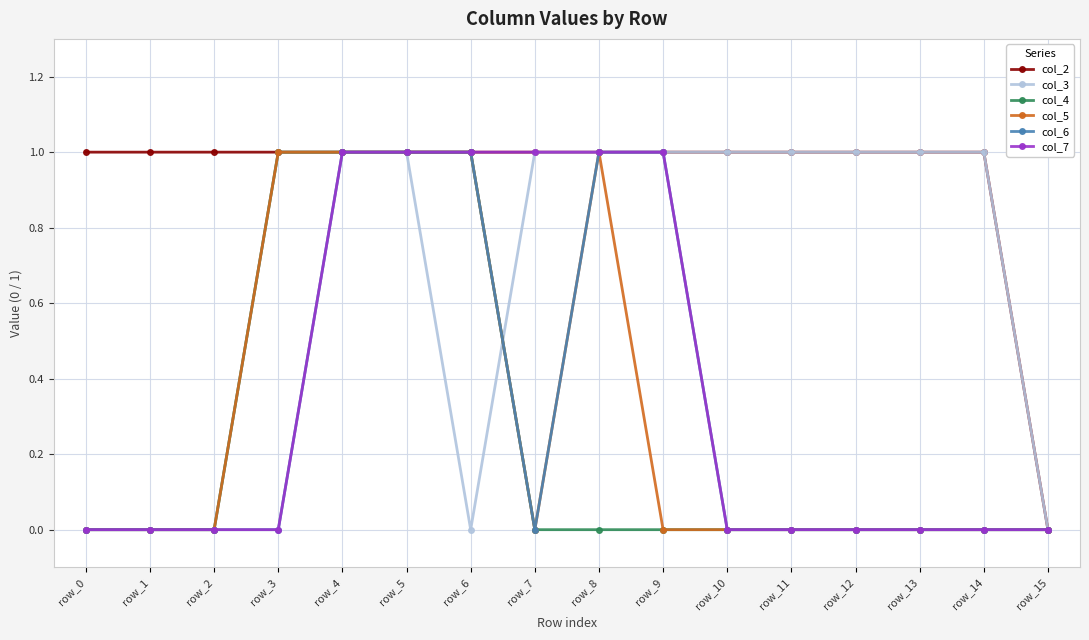

What is the value of the col_2 point at the 6th from the left?

1